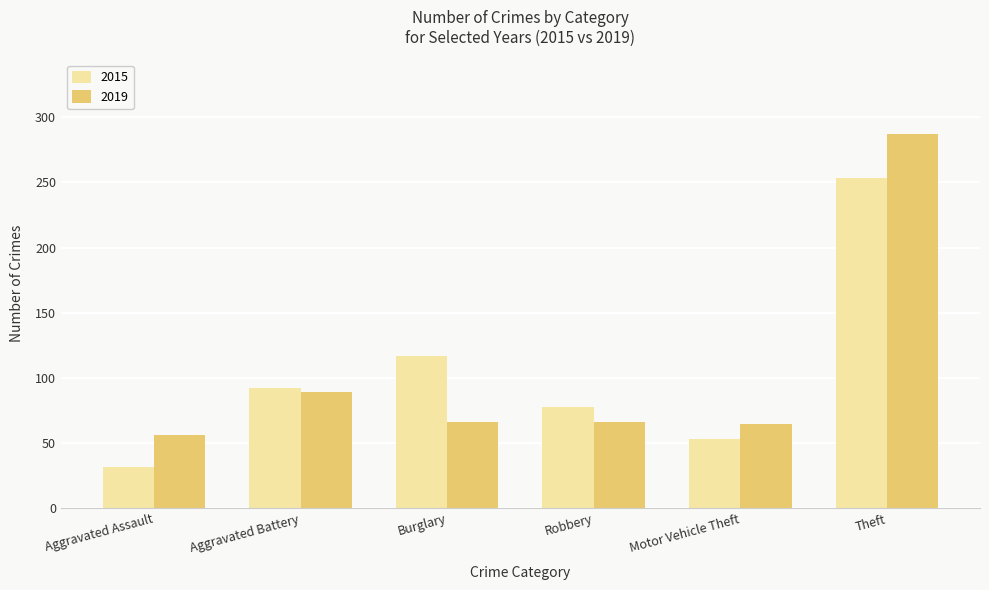

Rank the series at Motor Vehicle Theft from lowest to highest value.

2015, 2019